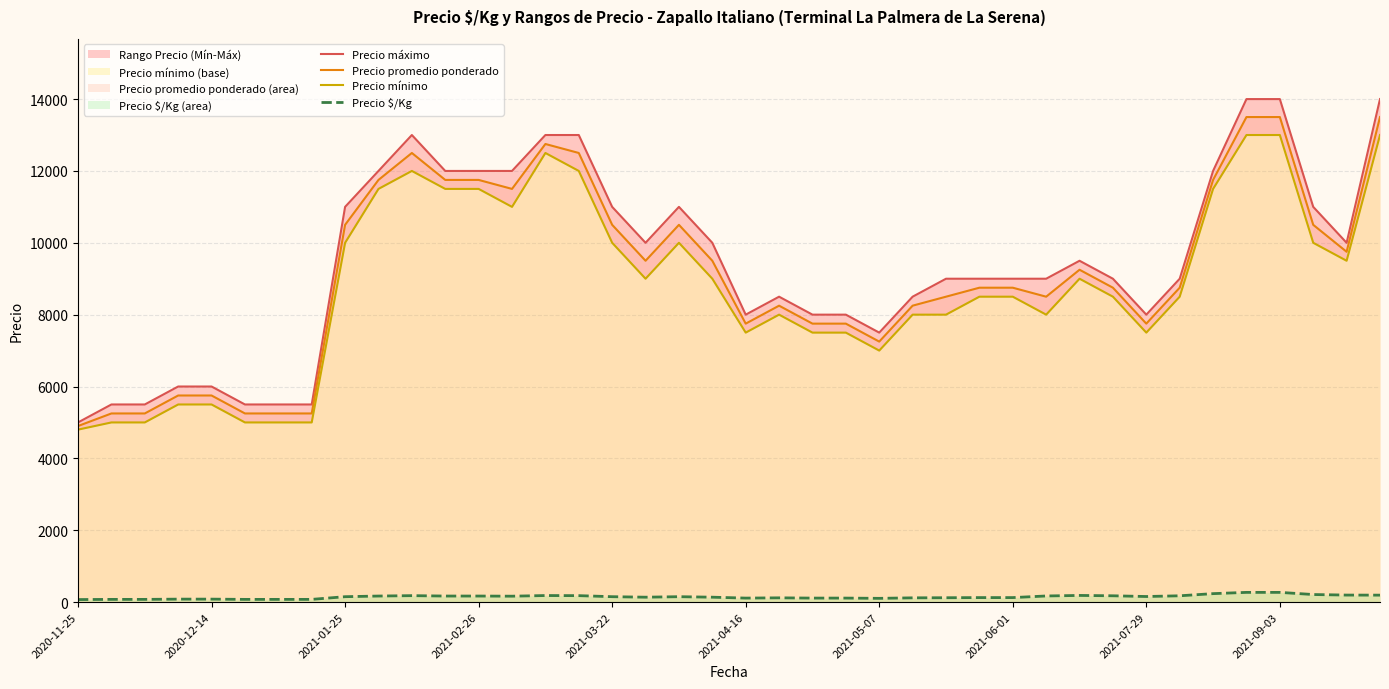

What is the maximum value for Precio promedio ponderado?

13500